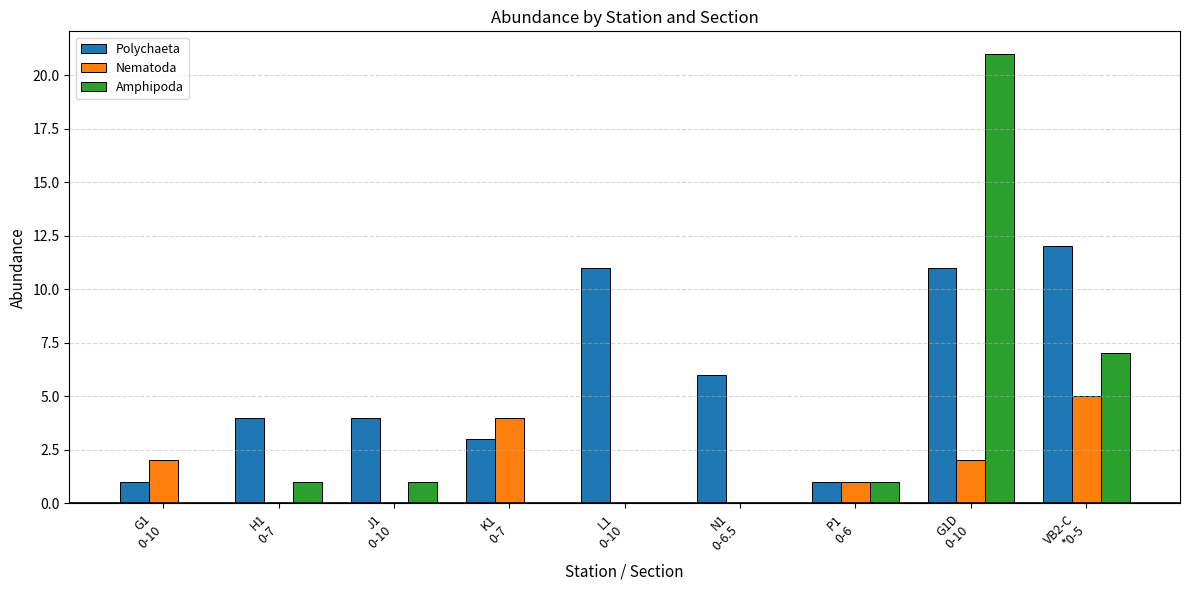

What is the sum of all Polychaeta values?

53